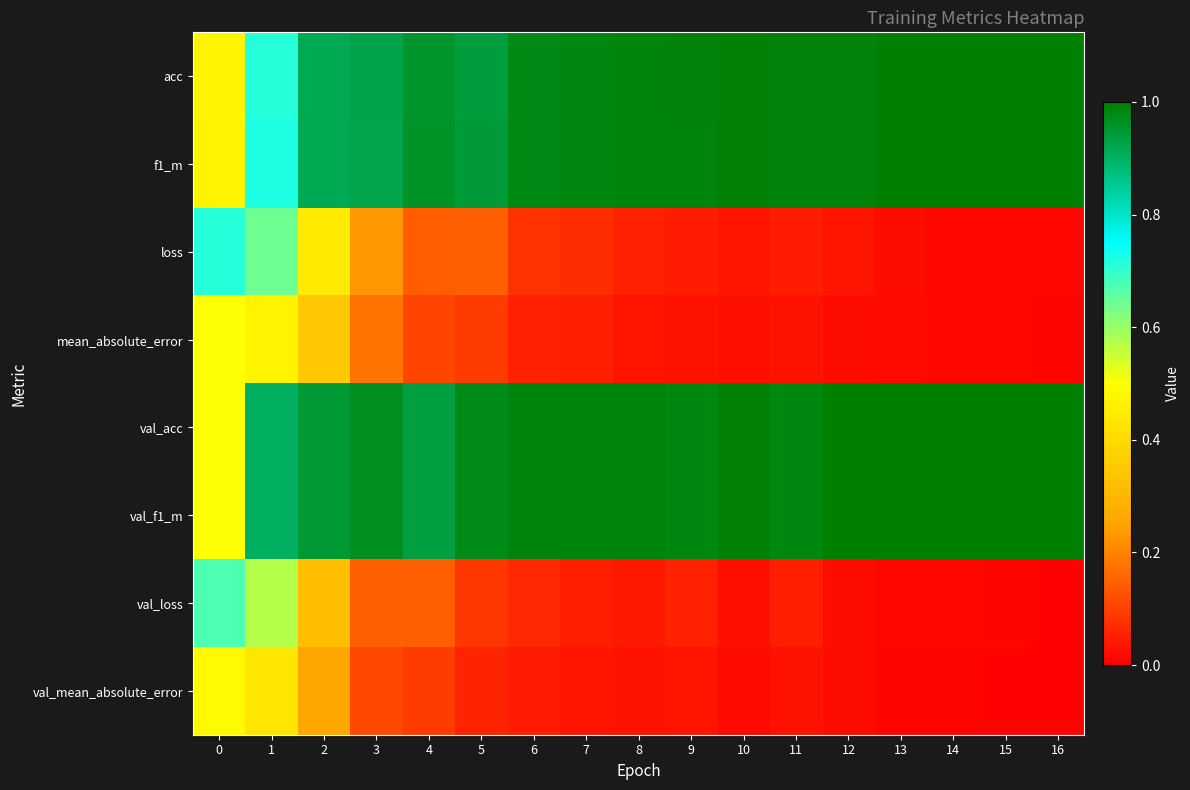

At how many categories does at least one series exceed 0?

17